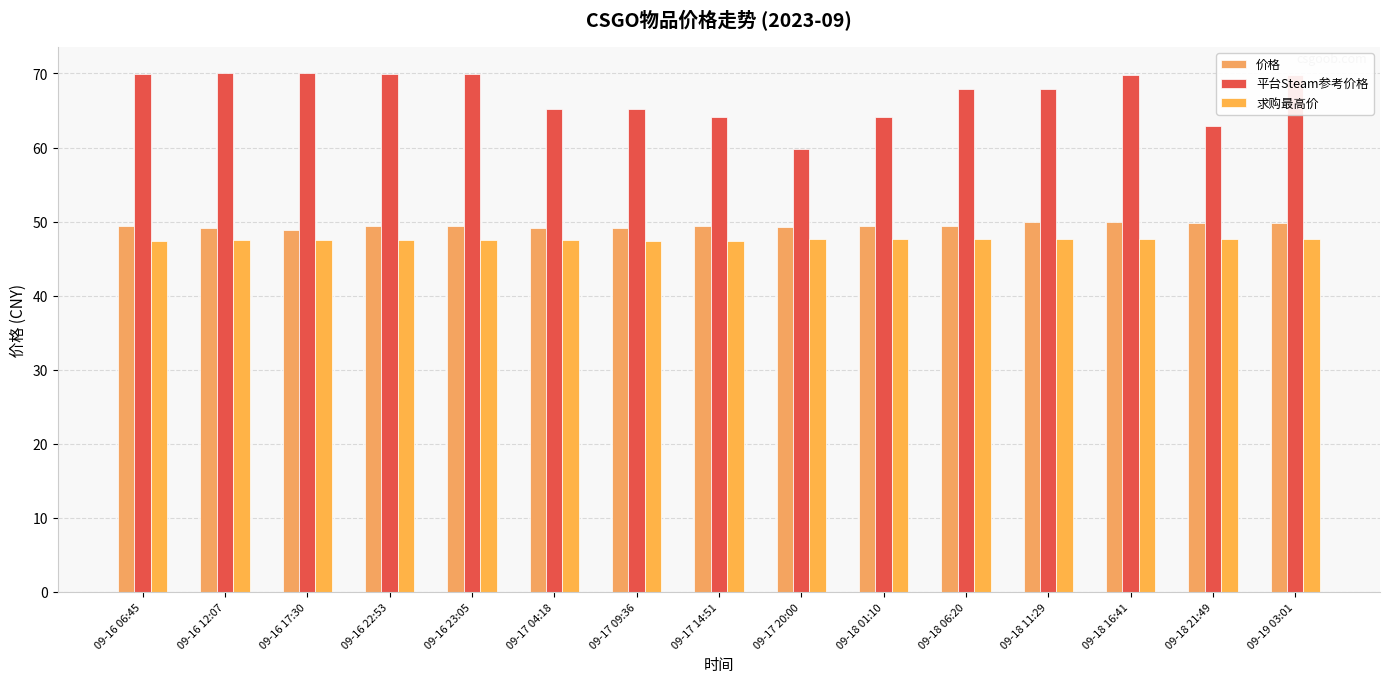

What position from the right is 09-16 12:07?

14